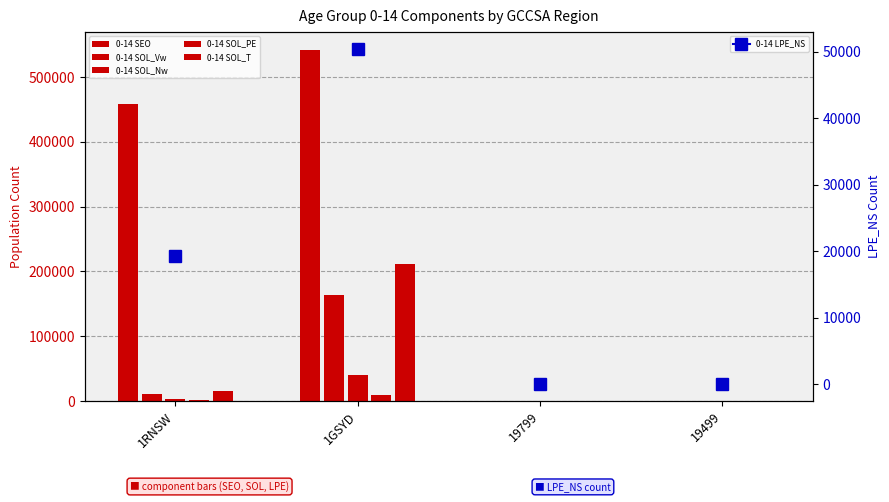

The 0-14 SOL_PE series shows 1469 at 1RNSW. True or false?

True